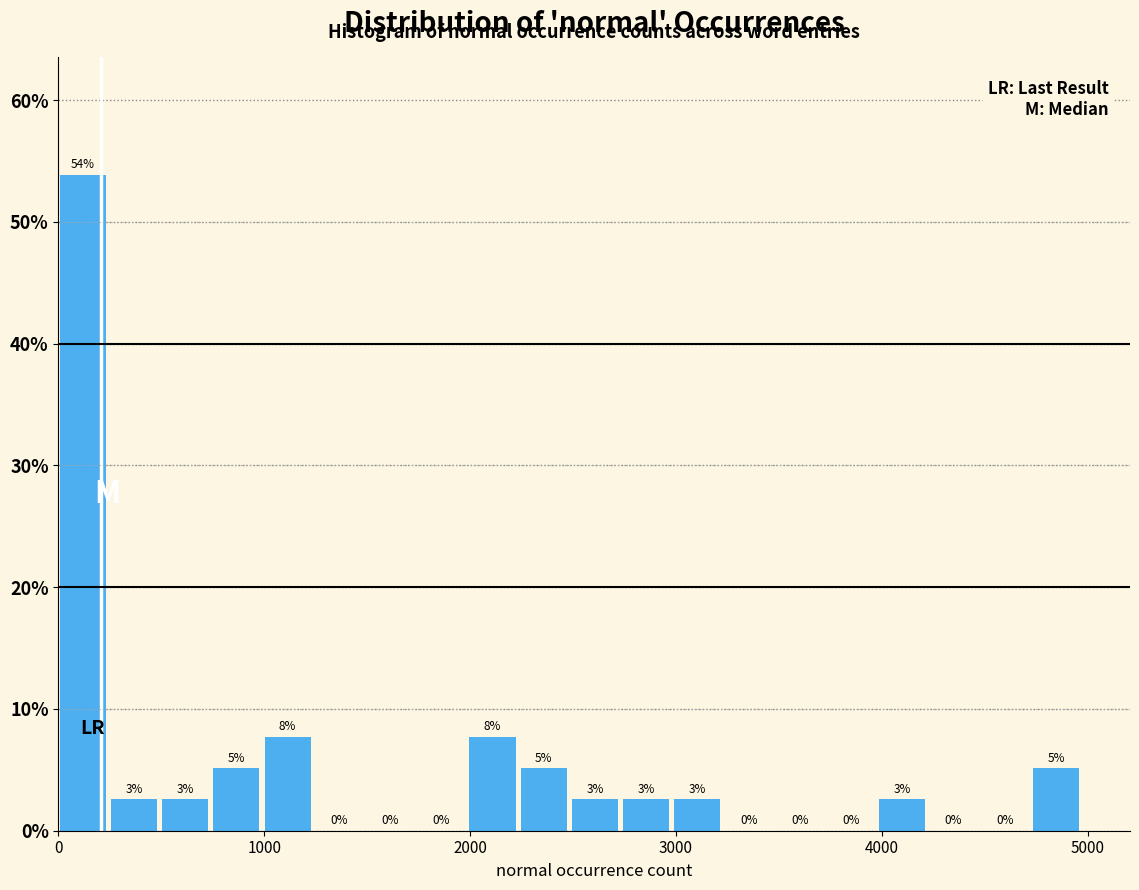

Read against the x-axis, roughly where is the centre of the tallest bar?

100